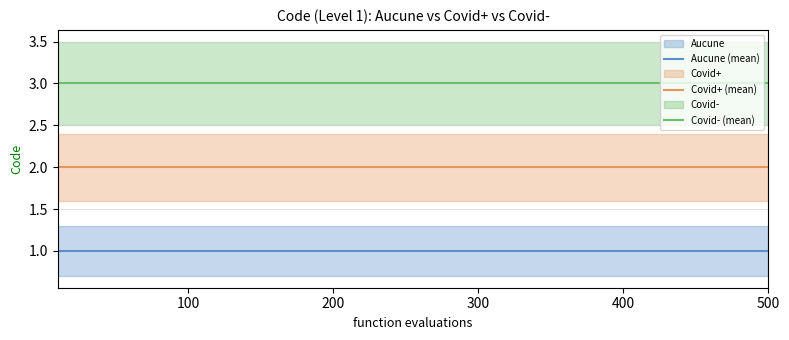

True or false: Aucune (mean) and Covid- (mean) intersect in this chart.

False